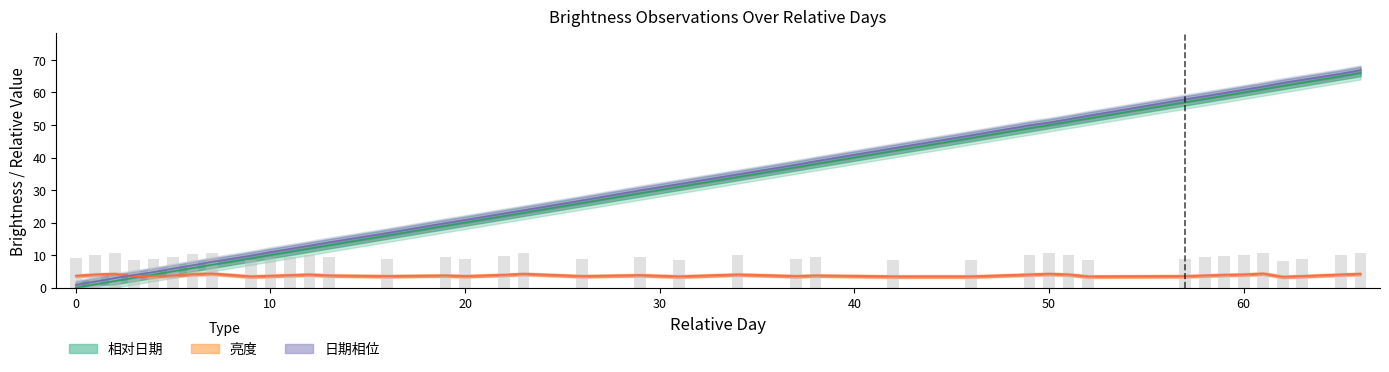

What is the total value across all series at 31?

66.2